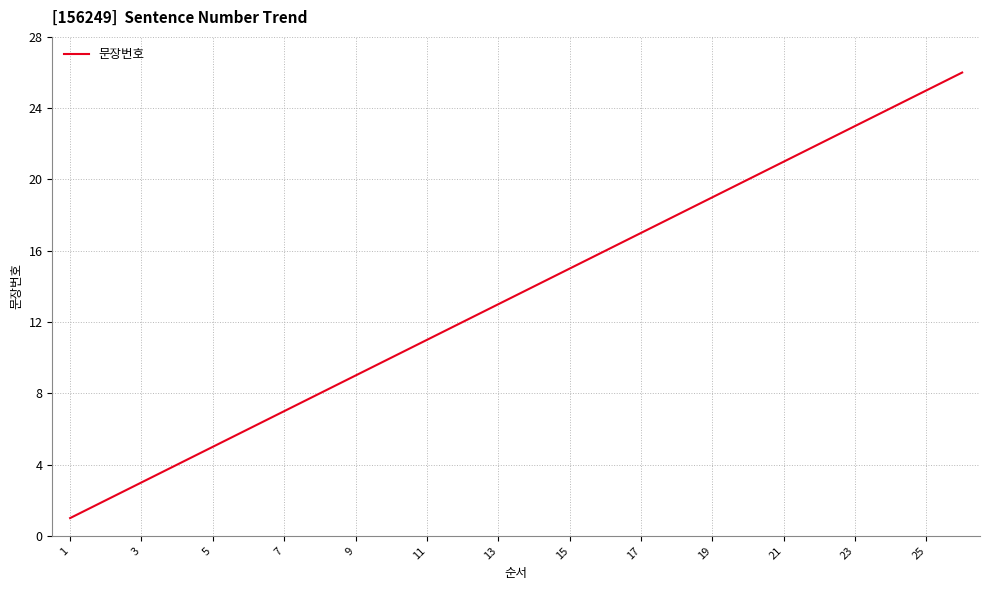

How many lines are shown in the chart?

1